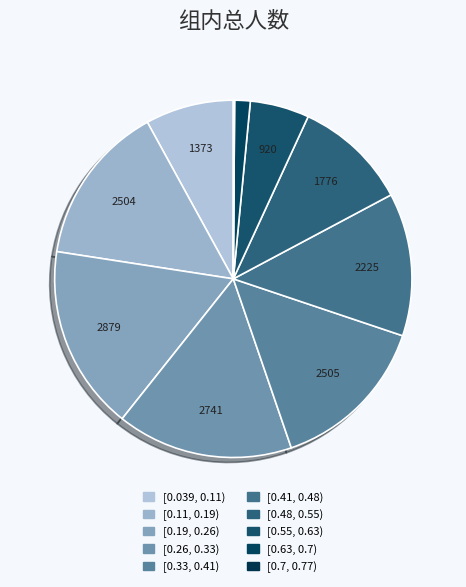

To the nearest percent, what is the average slice percentage?

10%